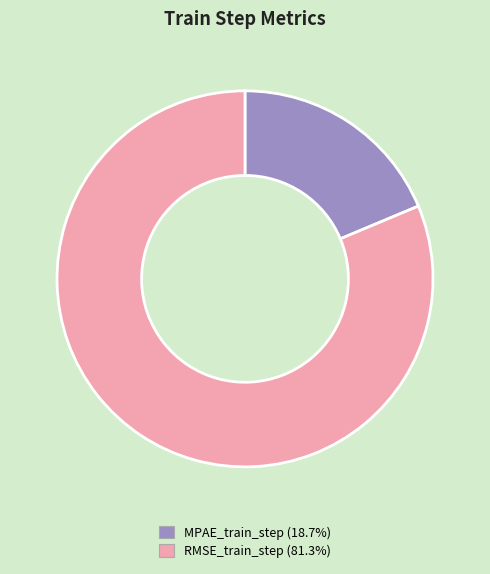

Between RMSE_train_step and MPAE_train_step, which is larger?

RMSE_train_step